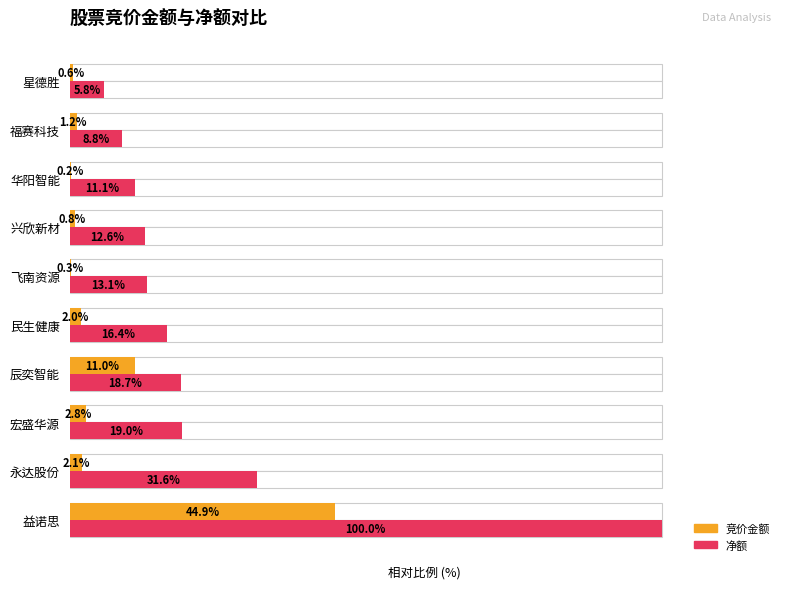

At how many categories does at least one series exceed 0?

10